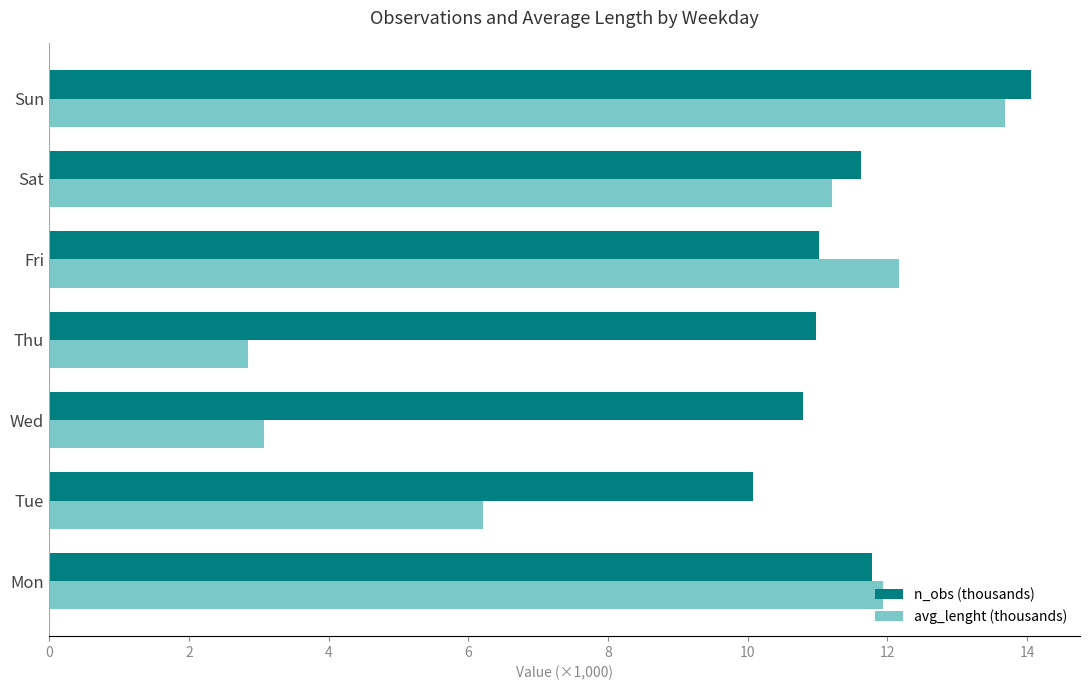

Which series has the largest total across all categories?

n_obs (thousands)